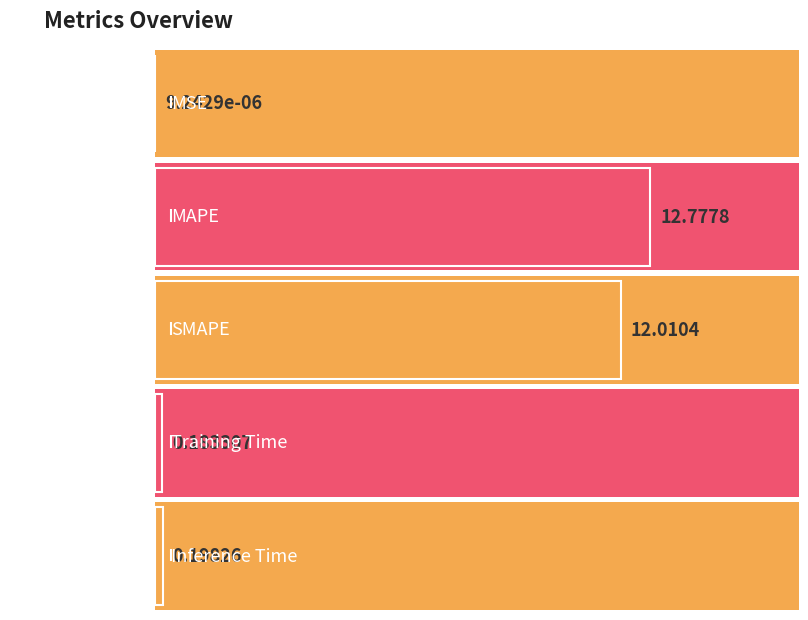

The value at SMAPE is 3.1. True or false?

False